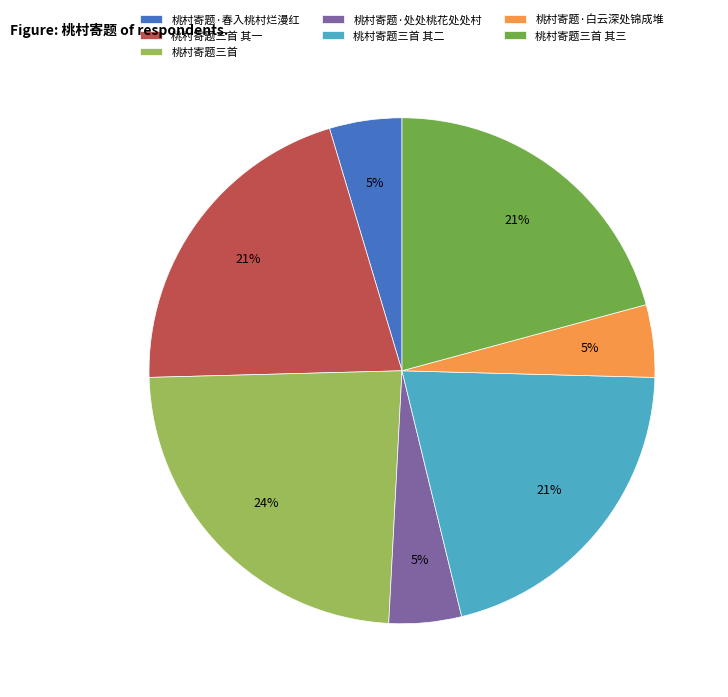

To the nearest percent, what is the difference between the 桃村寄题·处处桃花处处村 and 桃村寄题三首 其三 slice percentages?

16%